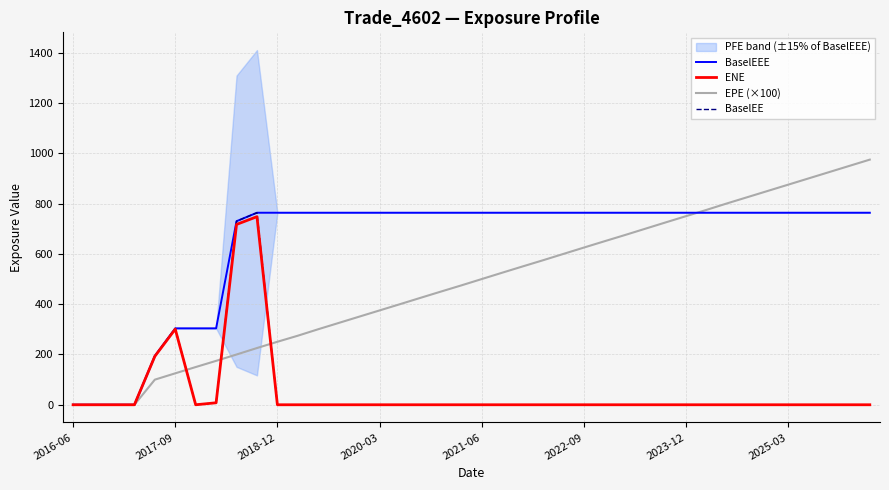

What is the difference between the maximum and minimum values in the BaselEE series?

763.7